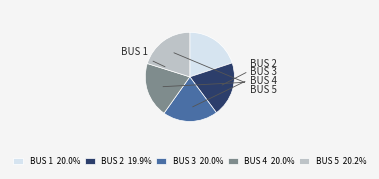

Which category has the biggest portion of the pie?

5